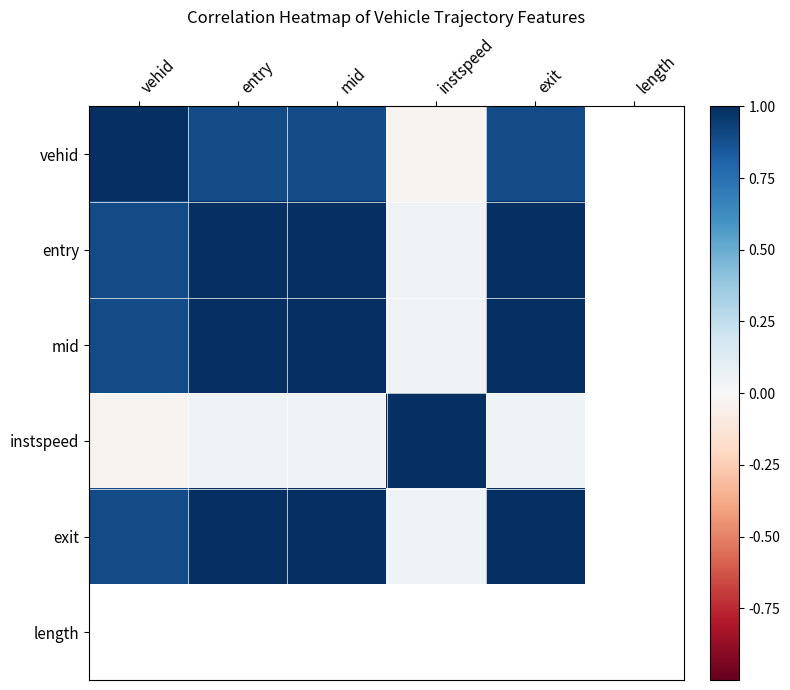

How many positive values does the mid series have?

5